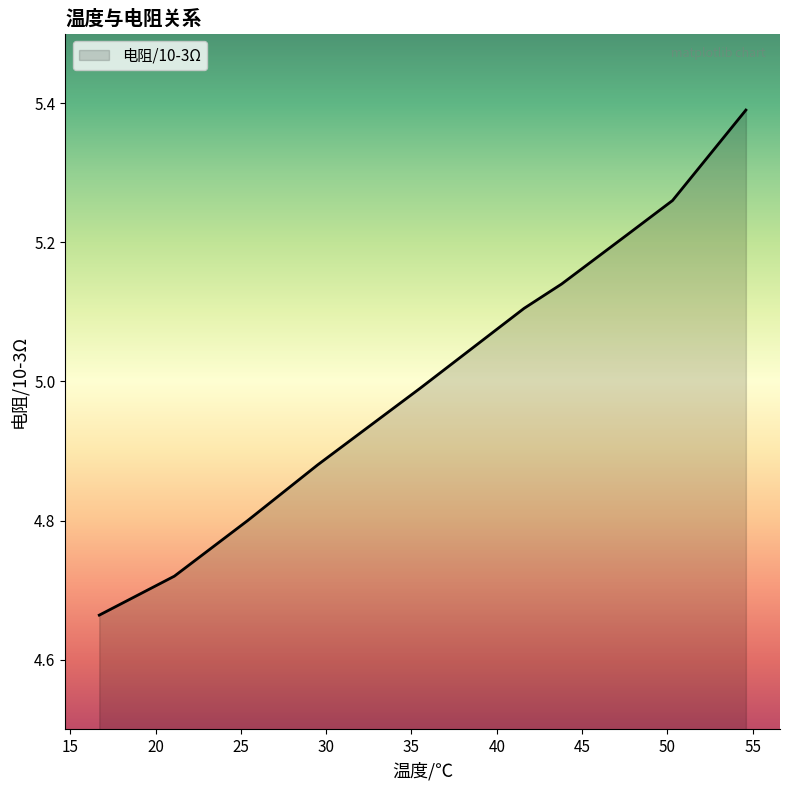

What is the difference between the maximum and minimum values?

0.7